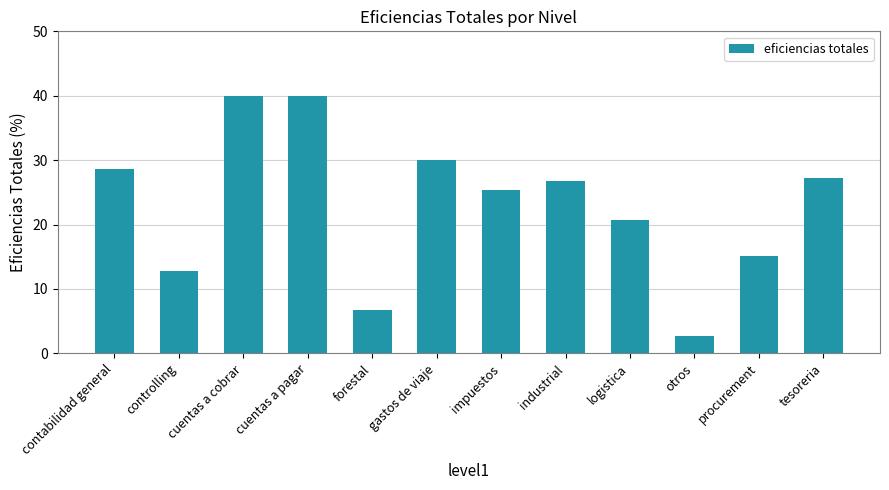

Reading right to left, extract all data points from this chart.

27.3	15.1	2.7	20.6	26.8	25.4	30.0	6.7	40.0	40.0	12.7	28.7